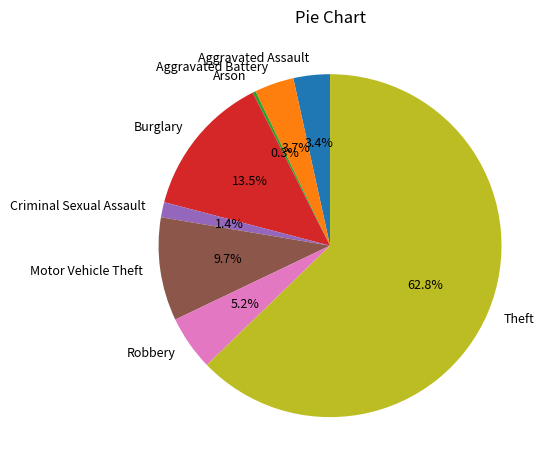

What percentage is the Aggravated Battery slice, to the nearest percent?

4%